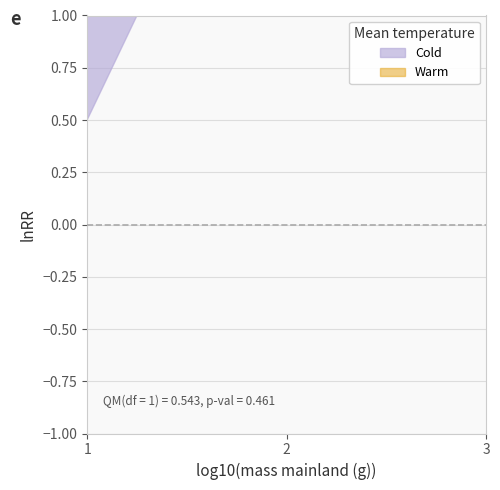

Rank the series at 2 from highest to lowest value.

Warm, Cold